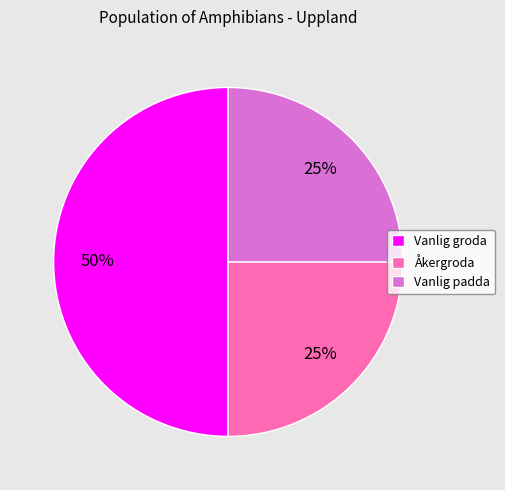

To the nearest percent, what is the combined percentage of Vanlig padda and Vanlig groda?

75%